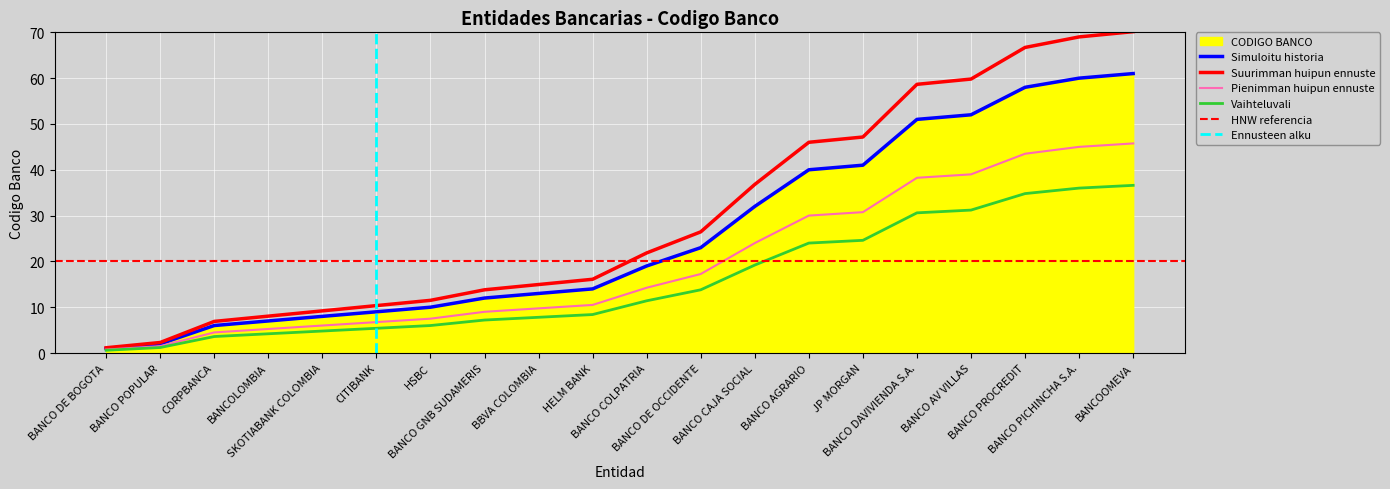

What is the difference between the values at BANCO DE BOGOTA and CORPBANCA?

5